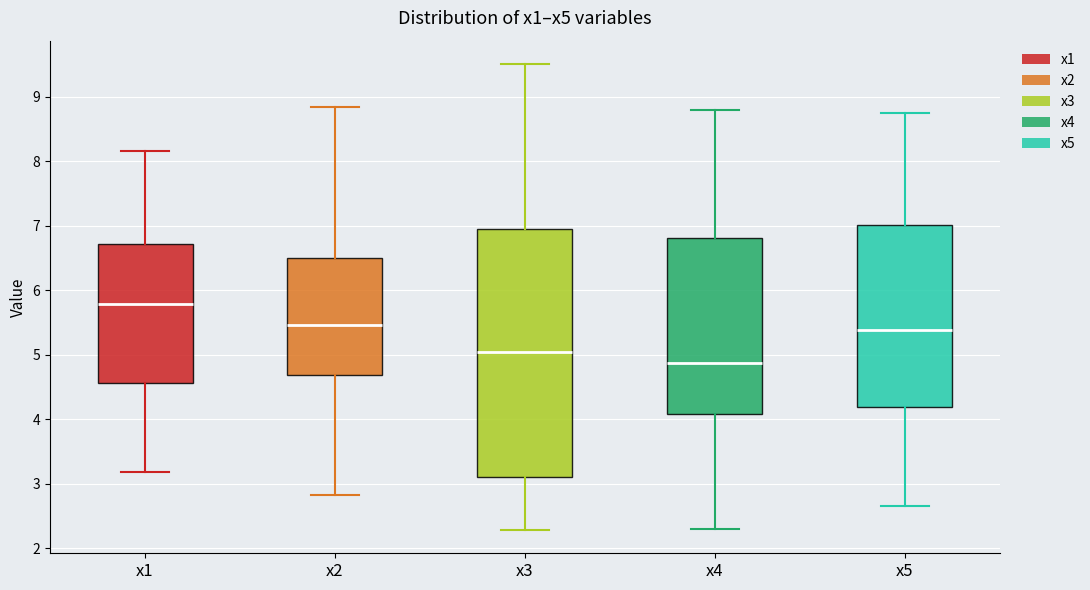

Where is the upper edge of the box for x2 on the y-axis? The values are not printed on the chart, so give them approximately, as read against the axis.

6.5